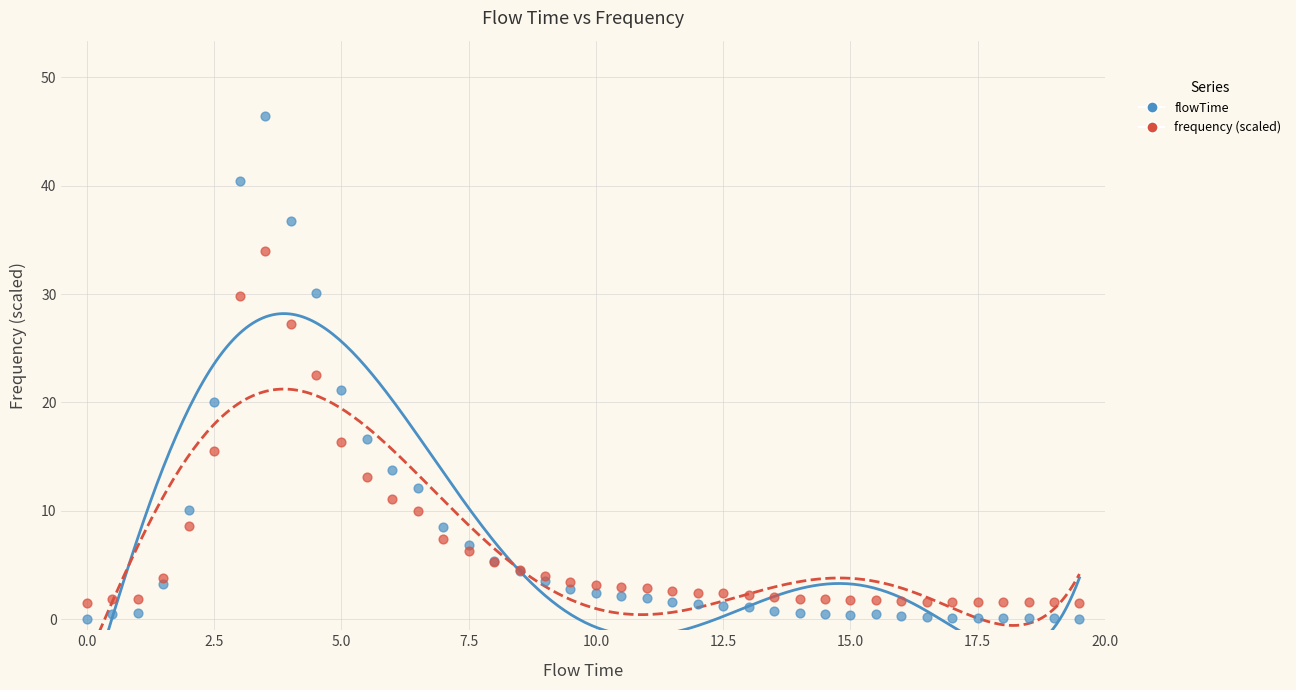

Which series reaches the maximum Y coordinate?

flowTime